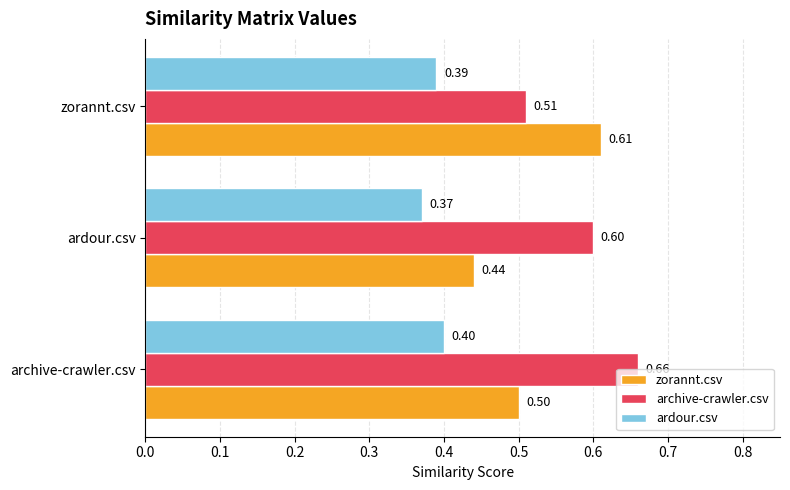

List the series in order of their peak value, lowest first.

ardour.csv, zorannt.csv, archive-crawler.csv